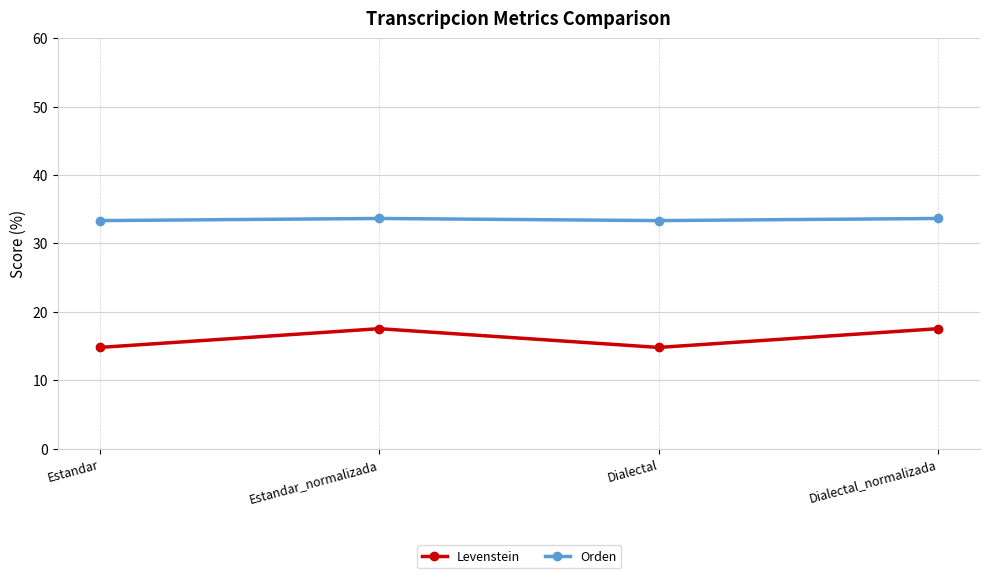

Reading left to right, what are all the values shown in this chart?

Levenstein: Estandar=14.8	Estandar_normalizada=17.5	Dialectal=14.8	Dialectal_normalizada=17.5
Orden: Estandar=33.3	Estandar_normalizada=33.6	Dialectal=33.3	Dialectal_normalizada=33.6